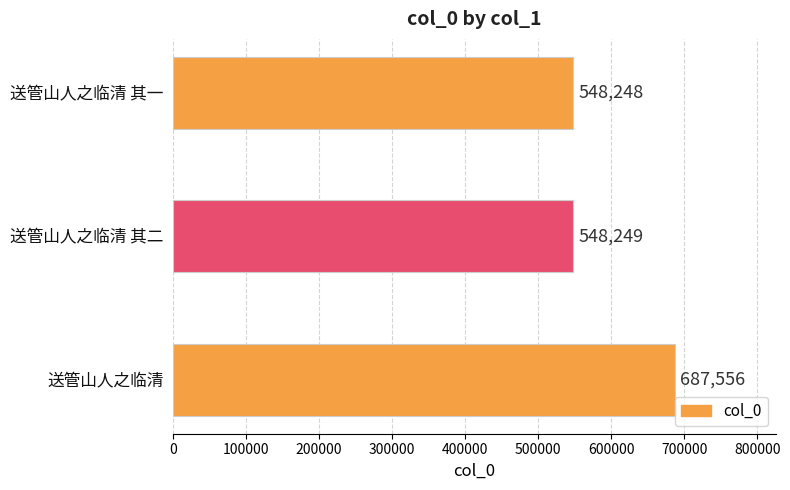

What is the change in value from 送管山人之临清 to 送管山人之临清 其一?

-139308